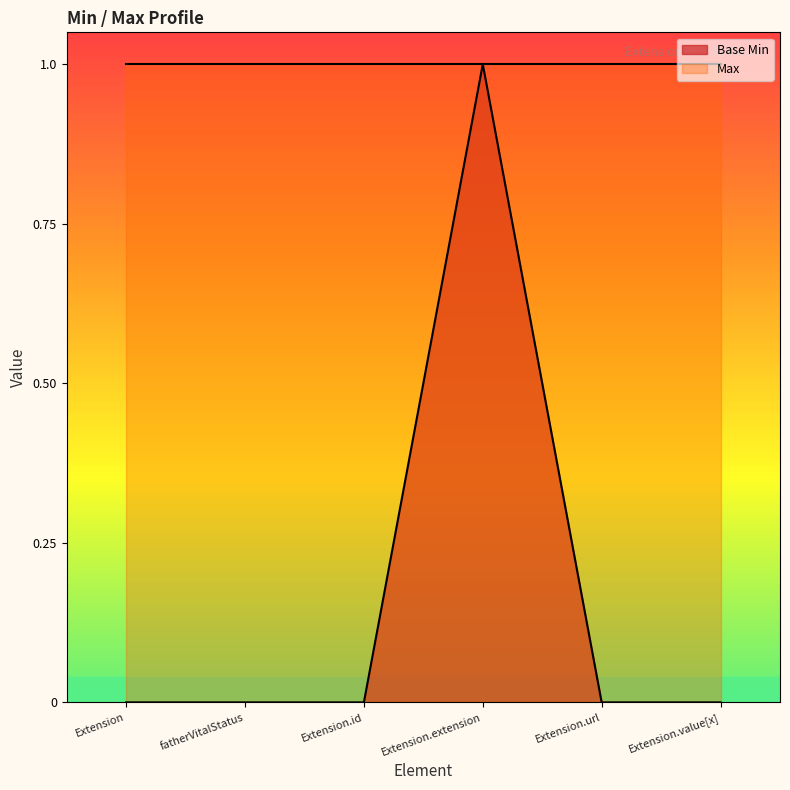

The chart shows a value of 1 at fatherVitalStatus. True or false?

False